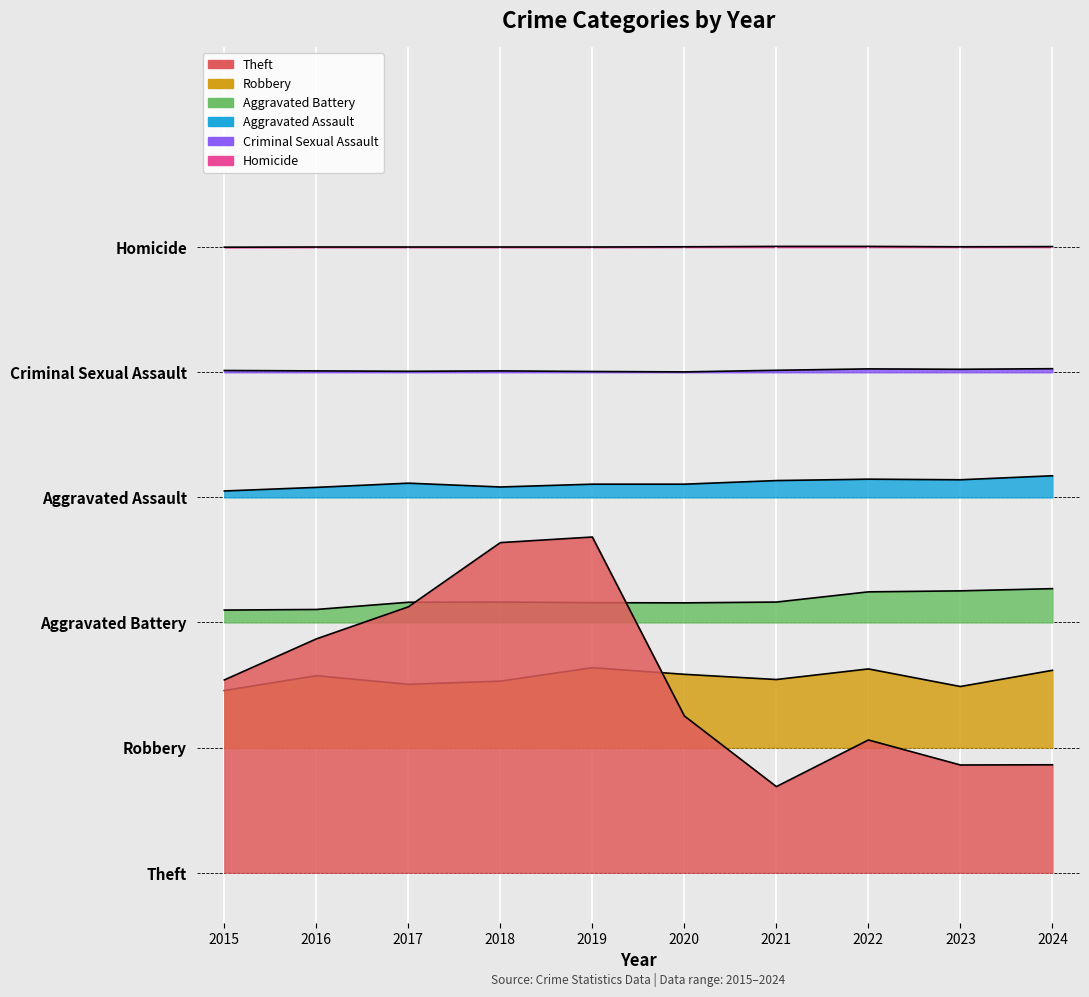

Rank the series by their maximum value, from lowest to highest.

Robbery, Aggravated Battery, Theft, Aggravated Assault, Criminal Sexual Assault, Homicide